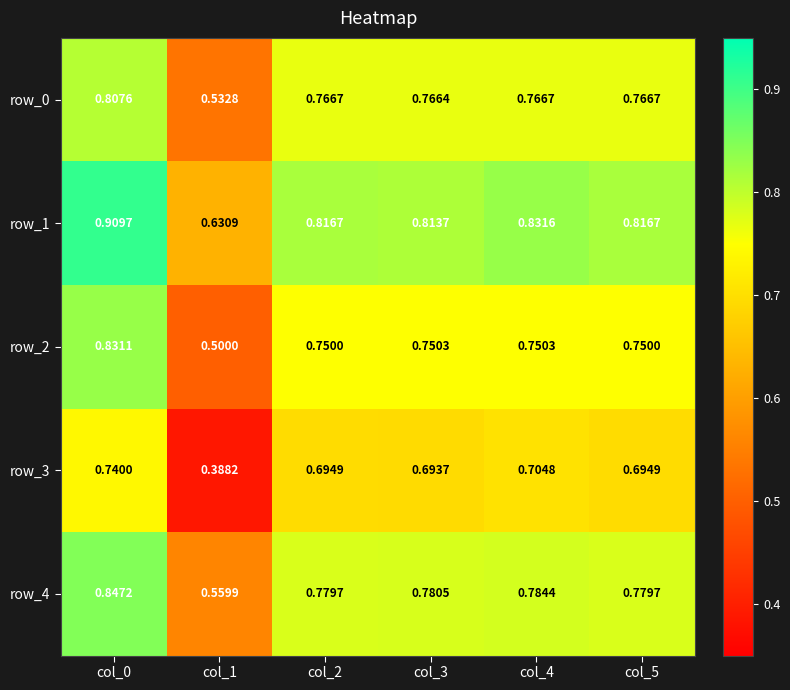

Where is row_2 nearest to the value 0?

col_1